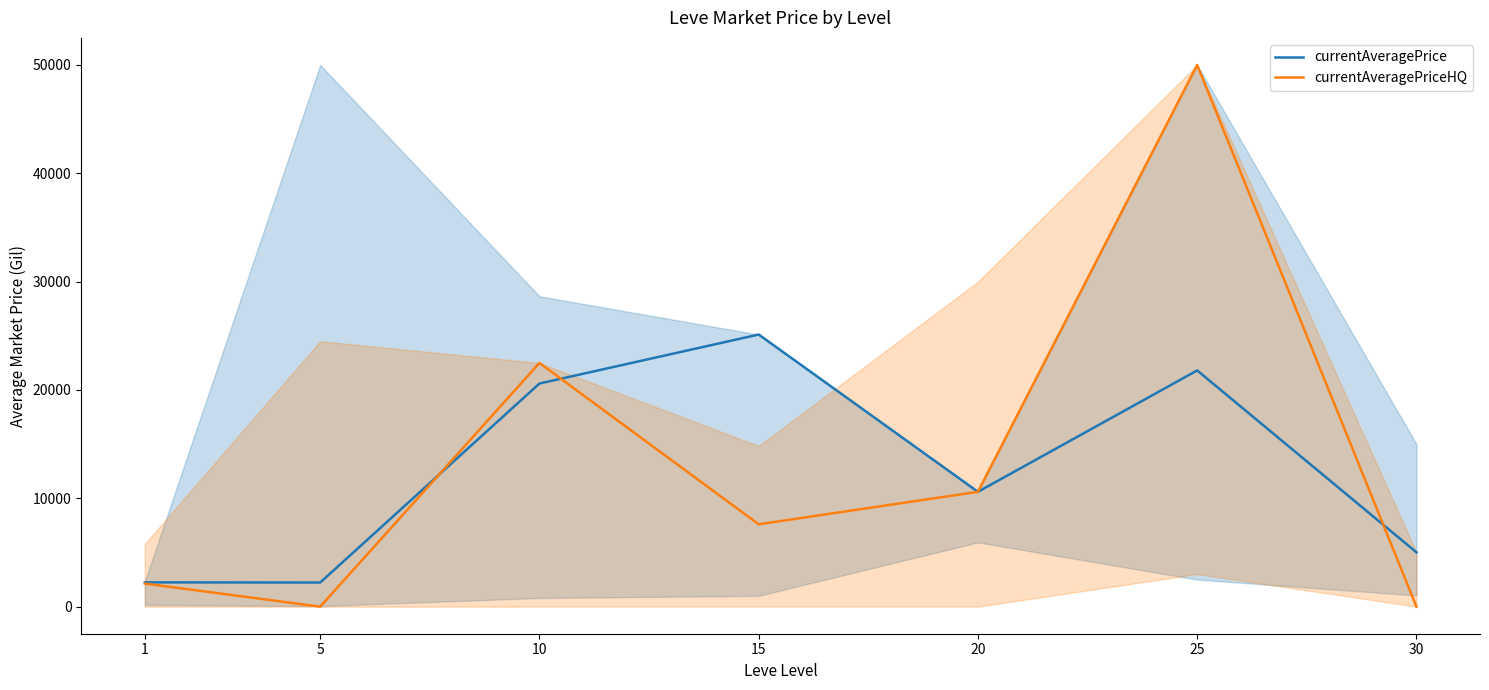

What are all the series names shown in the legend?

currentAveragePrice, currentAveragePriceHQ